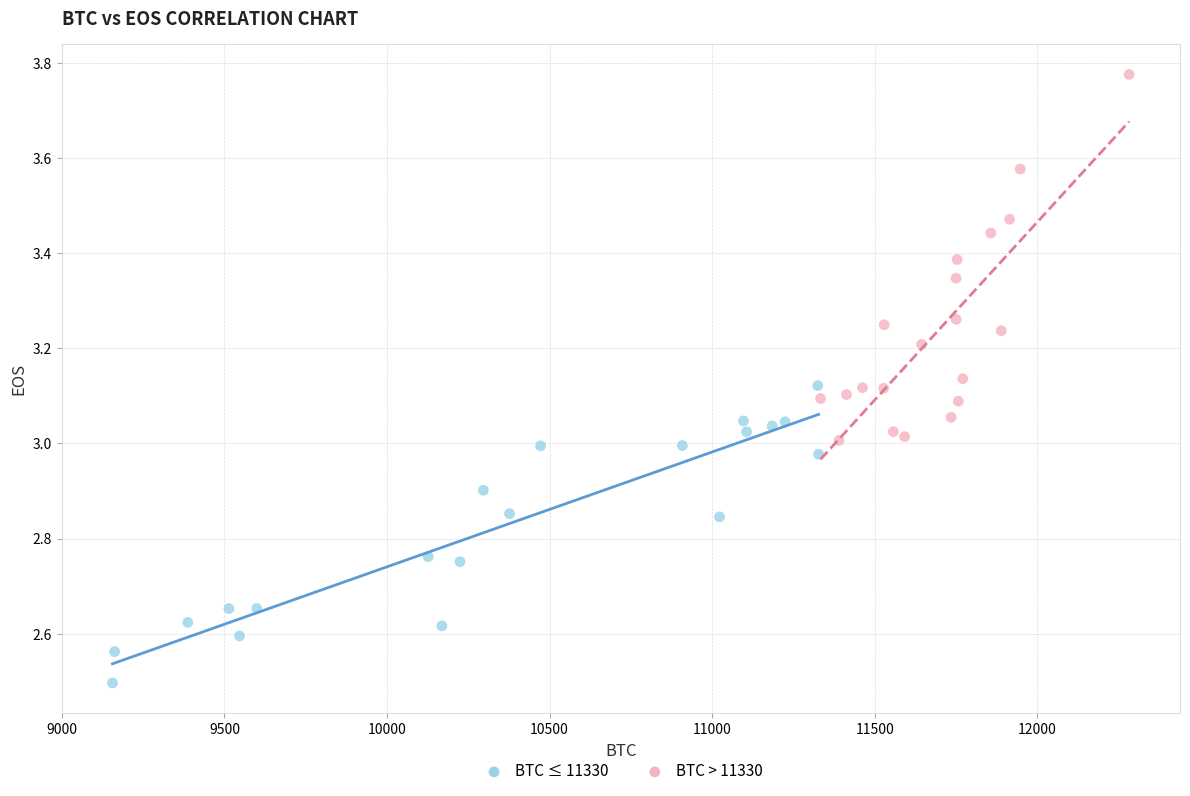

Which series has the widest spread of Y values?

BTC > 11330